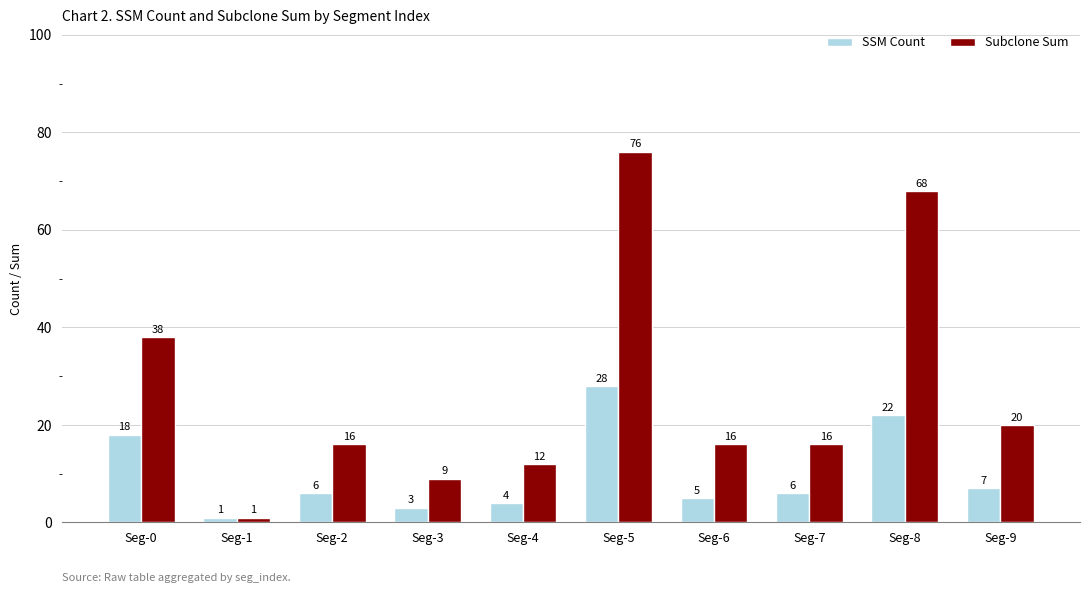

Reading left to right, transcribe all the data shown in this chart.

SSM Count: Seg-0=18	Seg-1=1	Seg-2=6	Seg-3=3	Seg-4=4	Seg-5=28	Seg-6=5	Seg-7=6	Seg-8=22	Seg-9=7
Subclone Sum: Seg-0=38	Seg-1=1	Seg-2=16	Seg-3=9	Seg-4=12	Seg-5=76	Seg-6=16	Seg-7=16	Seg-8=68	Seg-9=20